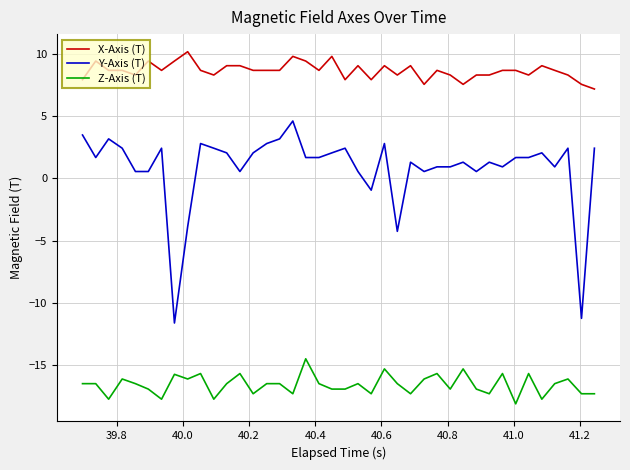

Which series has the largest total across all categories?

X-Axis (T)